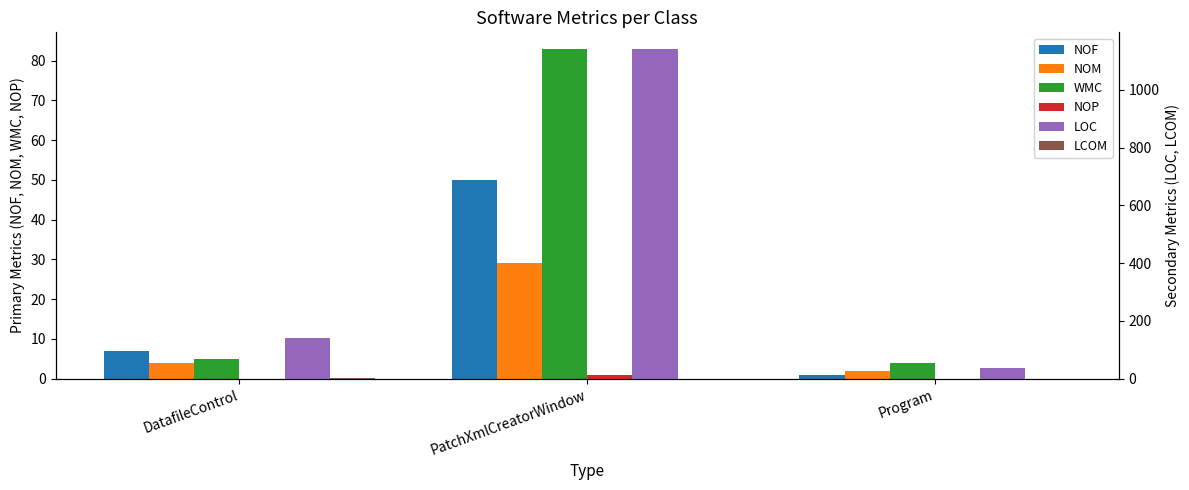

What is the difference between the NOM values at DatafileControl and PatchXmlCreatorWindow?

25.0